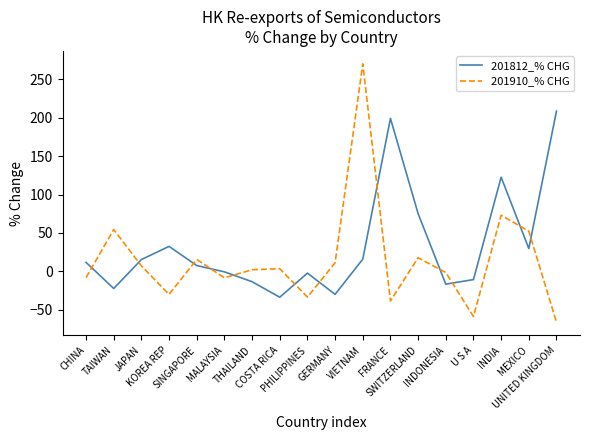

What is the minimum value shown in the chart?

-66.2